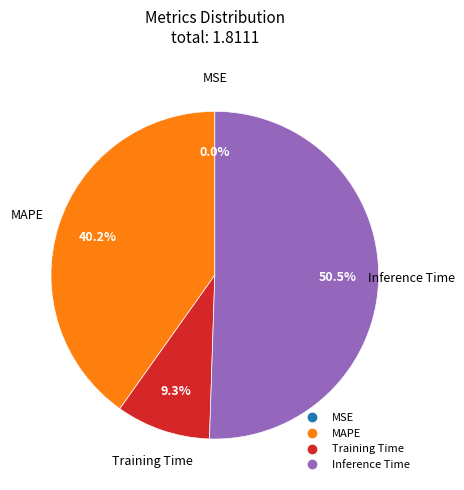

Is there a majority slice in this chart?

Yes